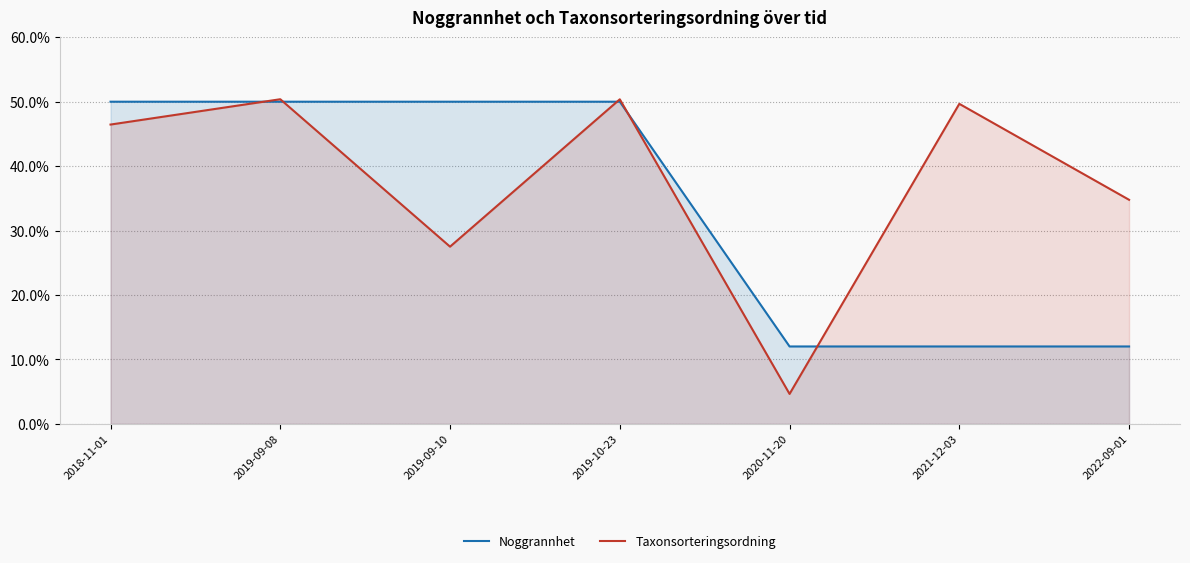

At which category is the sum across all series the highest?

2019-09-08